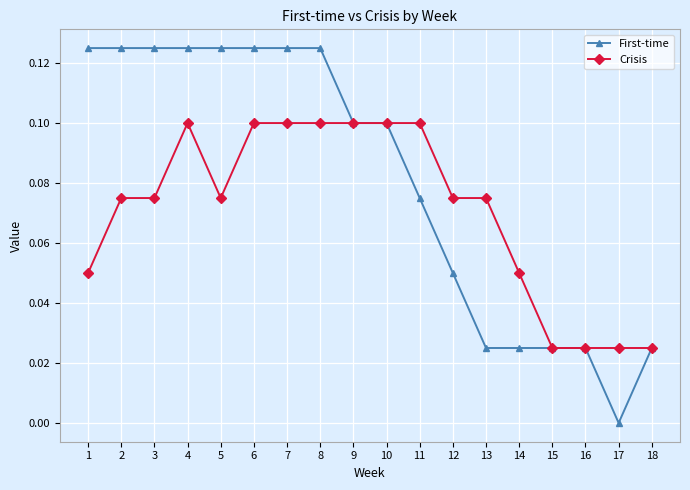

Which label corresponds to the smallest value in the chart?

17